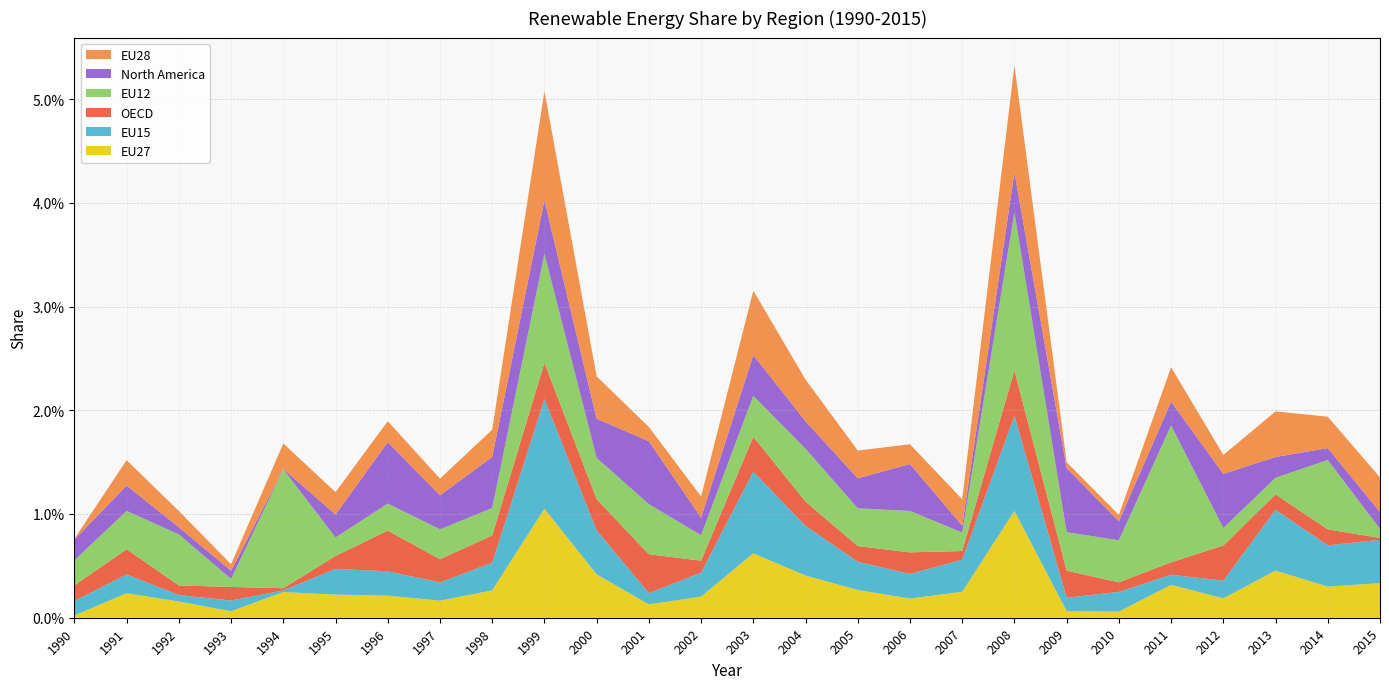

What are all the series names shown in the legend?

EU28, North America, EU12, OECD, EU15, EU27